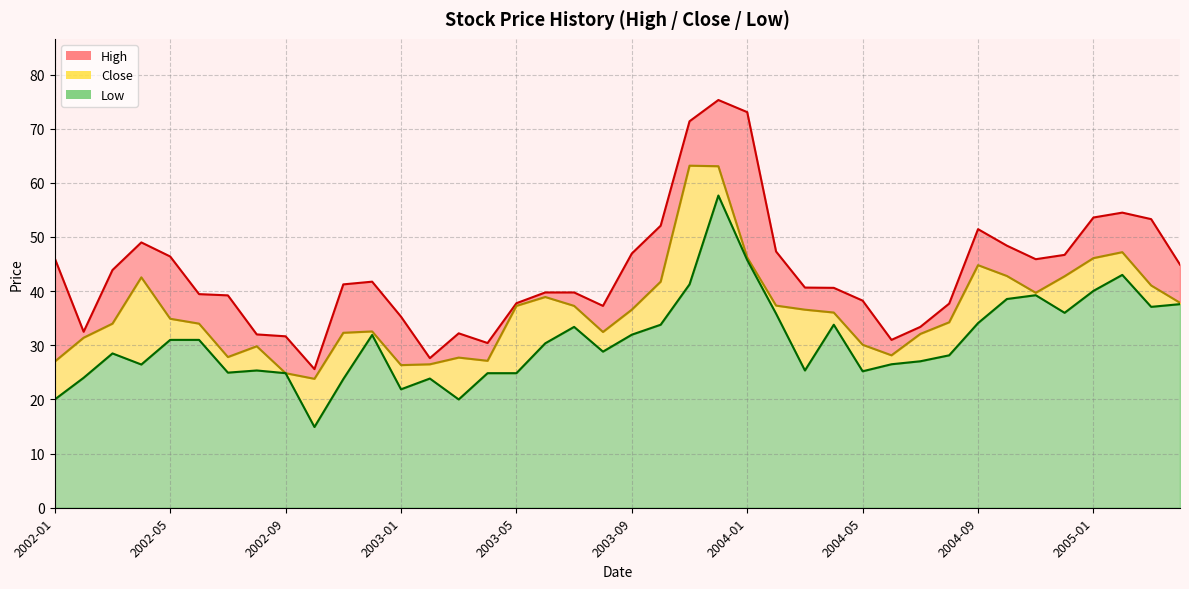

Which has a higher value, 2004-03 or 2004-01?

2004-01